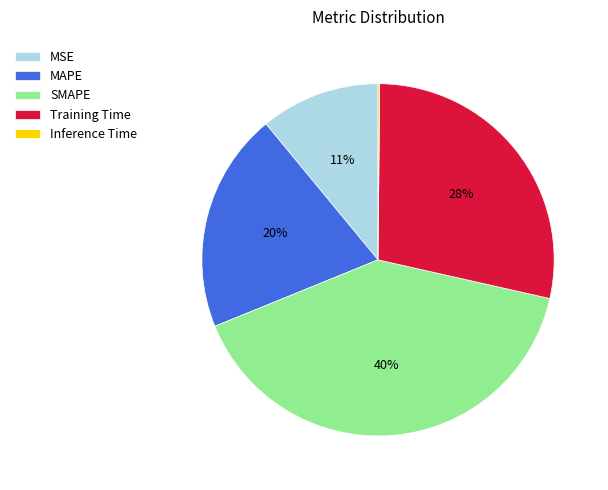

To the nearest percent, what portion does MSE represent?

11%